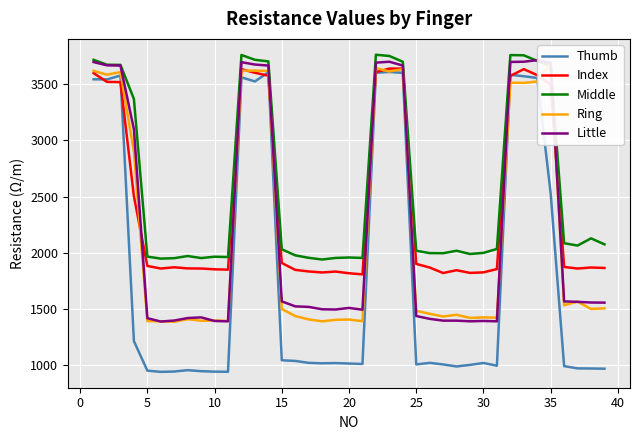

The value of Thumb at 25 is 469. True or false?

False